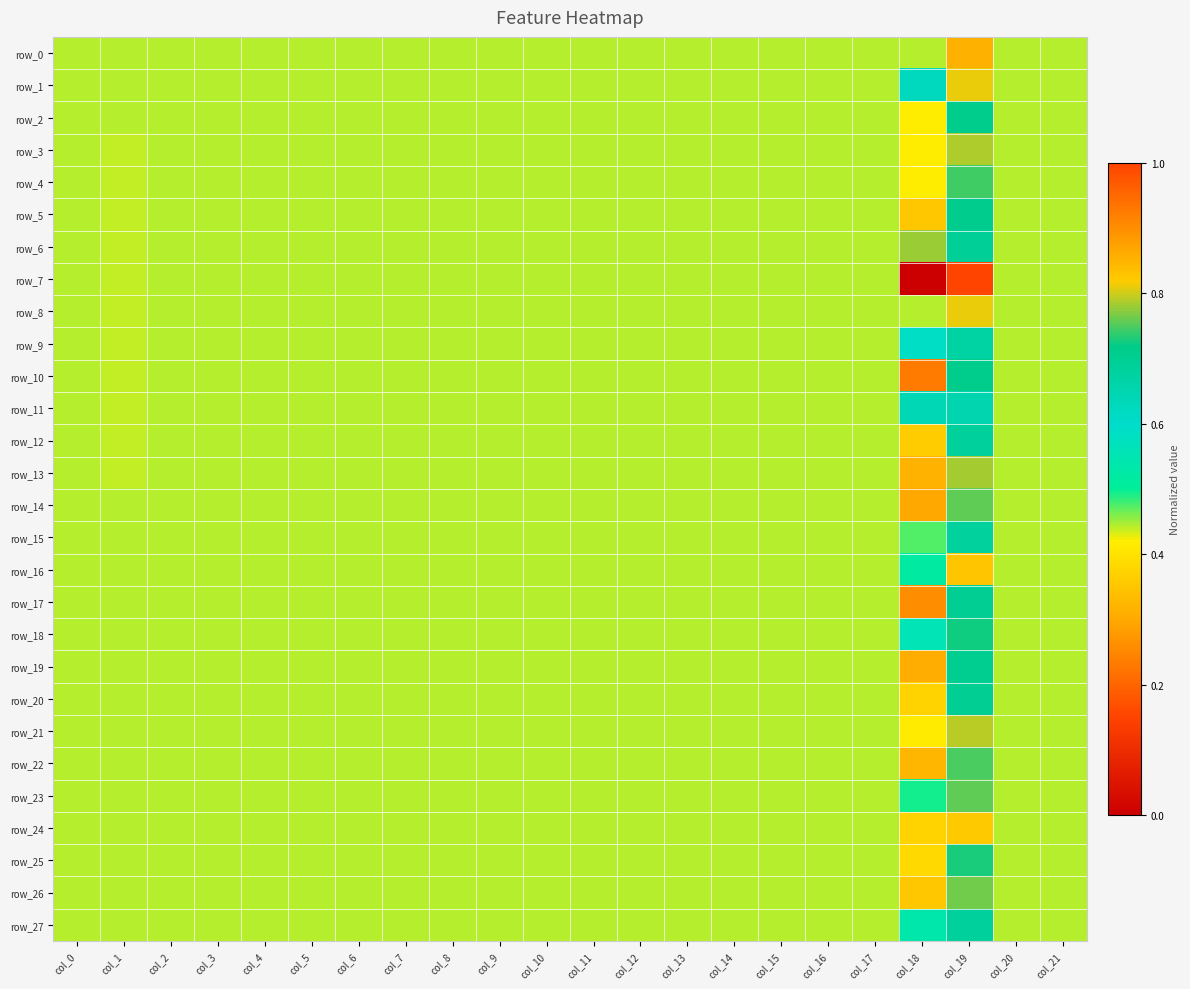

What is the highest value of the row_8 series?

0.8